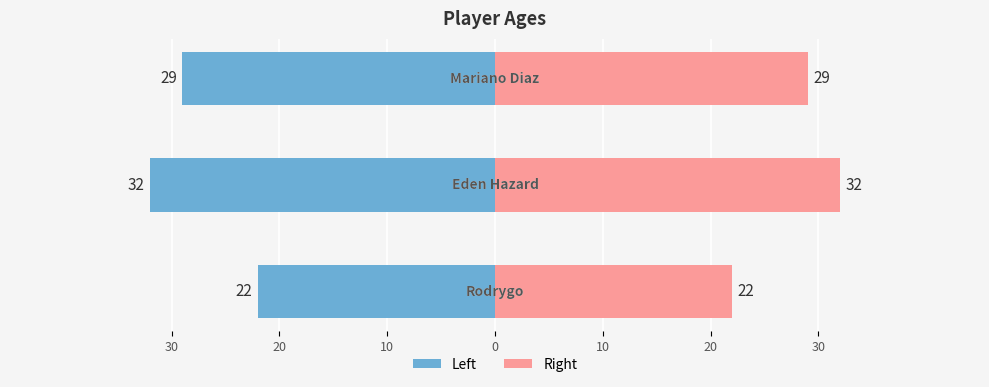

How many bars are there in each group?

2